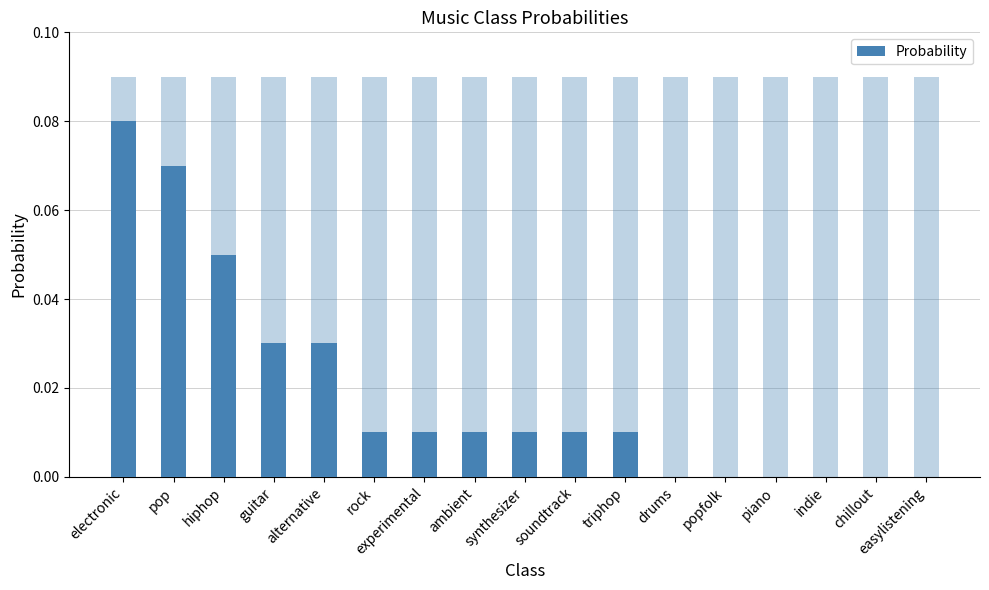

What is the label of the 13th bar from the left?

popfolk